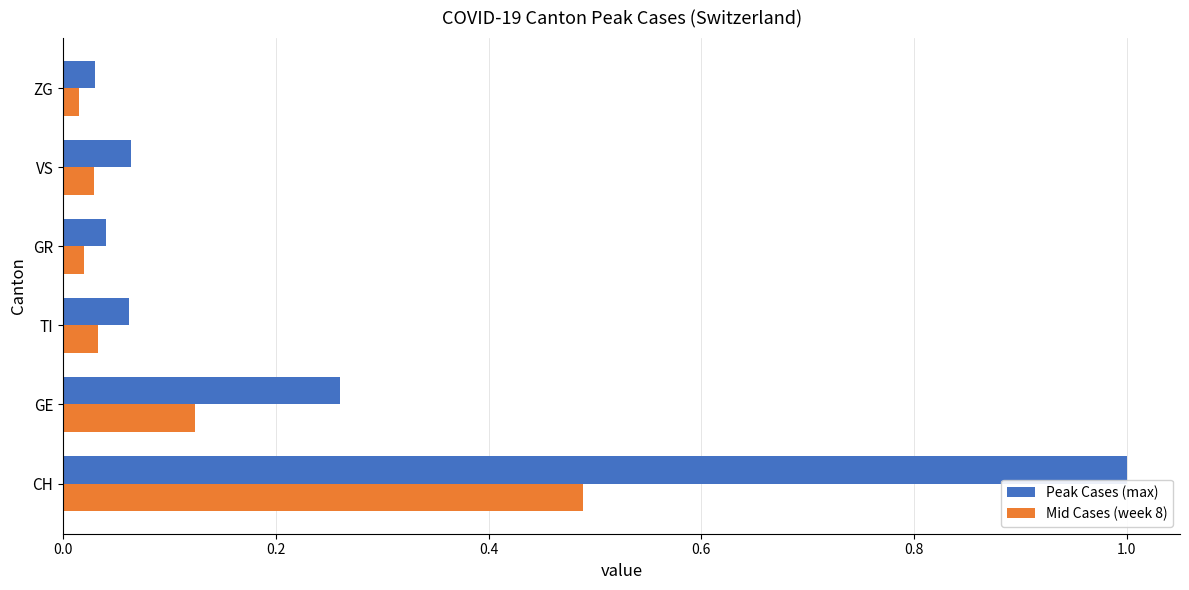

The Mid Cases (week 8) series shows 0.2 at CH. True or false?

False